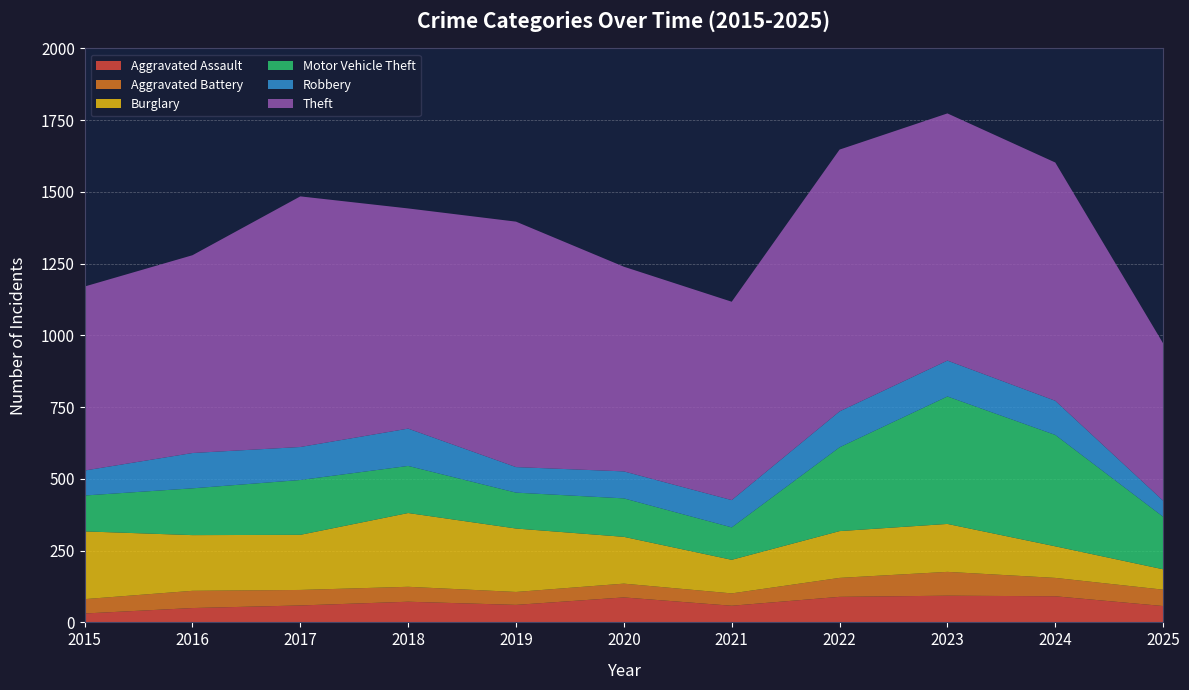

Reading left to right, list all the values displayed in this chart.

Aggravated Assault: 2015=31	2016=50	2017=59	2018=72	2019=61	2020=87	2021=58	2022=89	2023=93	2024=91	2025=57
Aggravated Battery: 2015=50	2016=60	2017=54	2018=52	2019=45	2020=48	2021=43	2022=66	2023=83	2024=64	2025=57
Burglary: 2015=236	2016=194	2017=192	2018=257	2019=221	2020=163	2021=117	2022=163	2023=167	2024=110	2025=71
Motor Vehicle Theft: 2015=125	2016=163	2017=191	2018=164	2019=125	2020=134	2021=113	2022=292	2023=444	2024=388	2025=183
Robbery: 2015=87	2016=123	2017=115	2018=130	2019=89	2020=94	2021=95	2022=125	2023=125	2024=119	2025=56
Theft: 2015=641	2016=689	2017=873	2018=767	2019=855	2020=713	2021=691	2022=912	2023=861	2024=830	2025=548